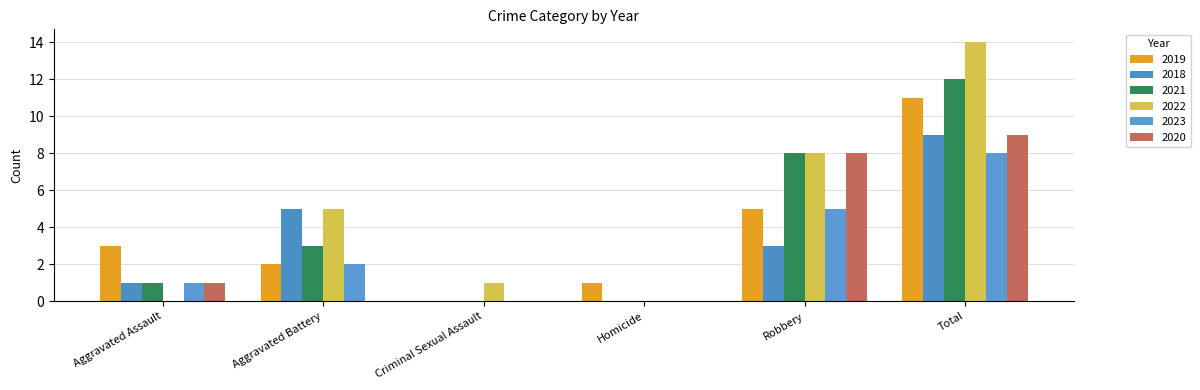

The 2019 series shows 5 at Robbery. True or false?

True